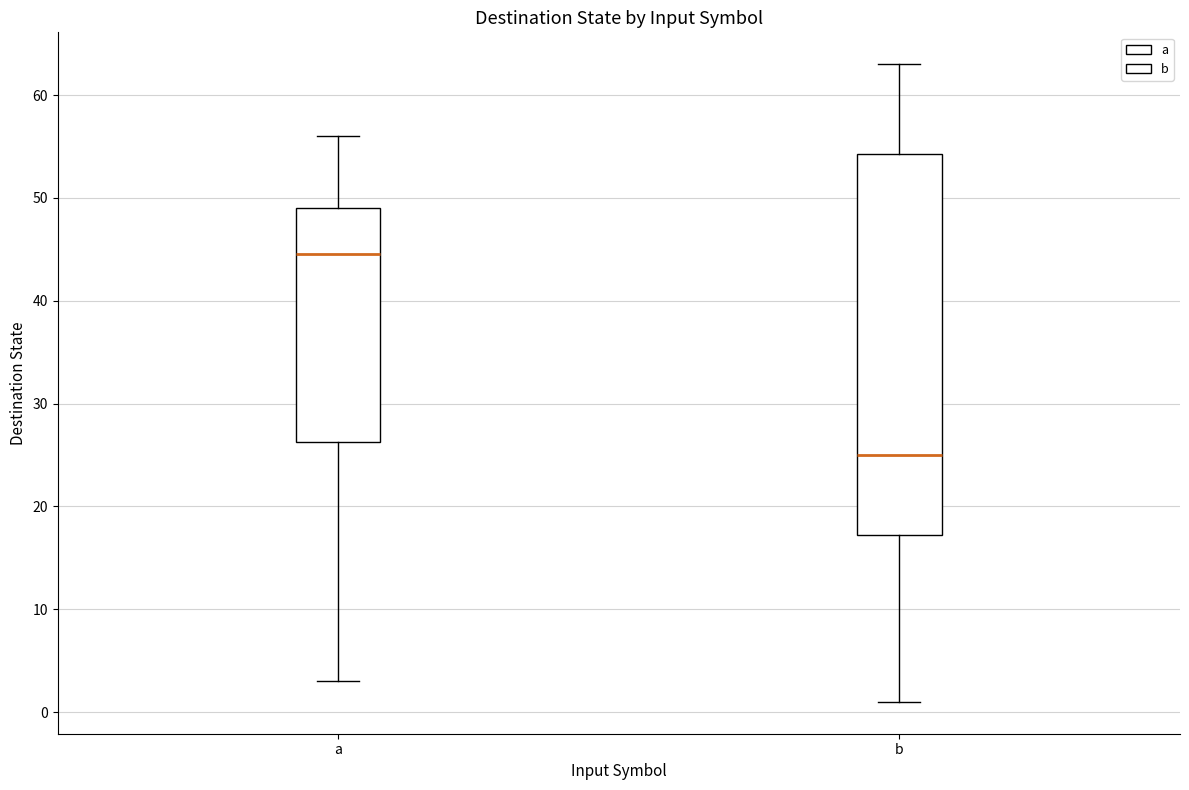

Where does the median line of the box for b sit on the y-axis? The values are not printed on the chart, so give them approximately, as read against the axis.

25